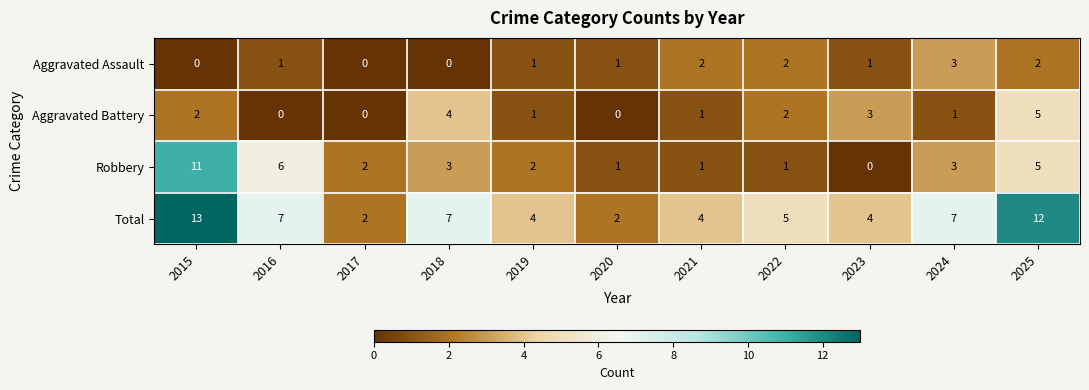

At which category is the sum across all series the highest?

2015